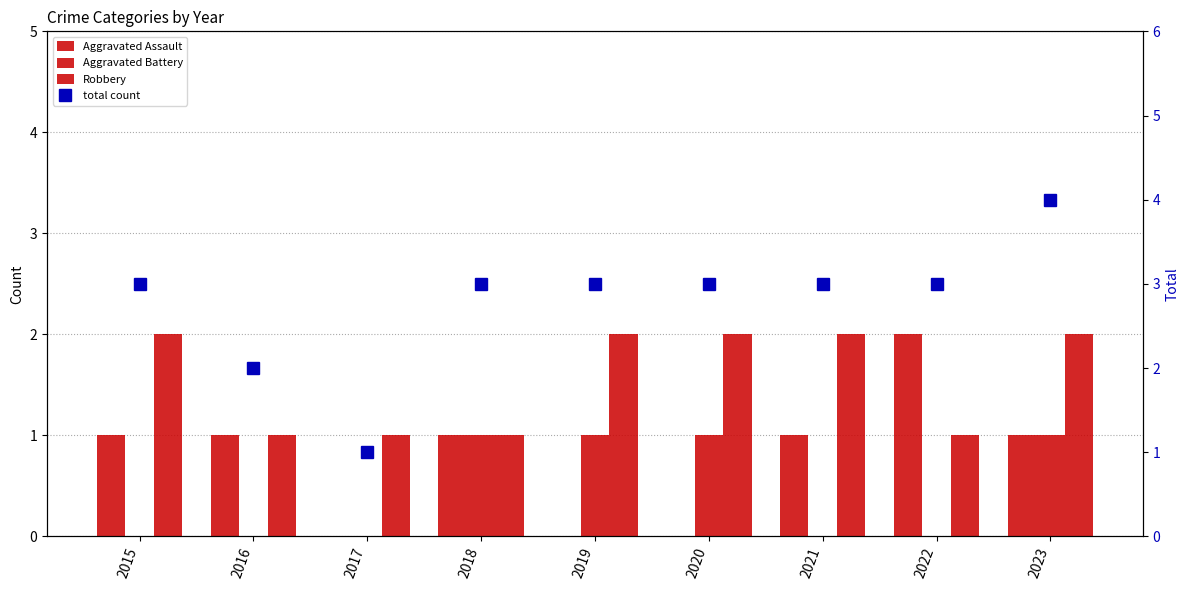

What value does the Robbery series have at 2022?

1